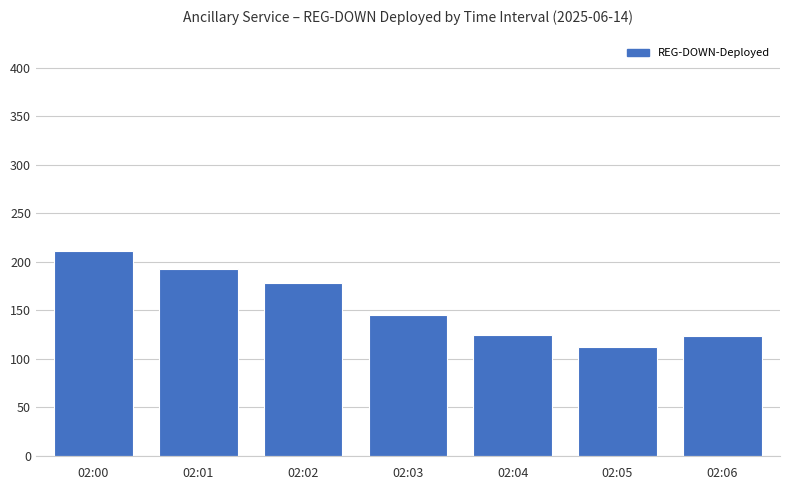

How many data points are less than 145?

3